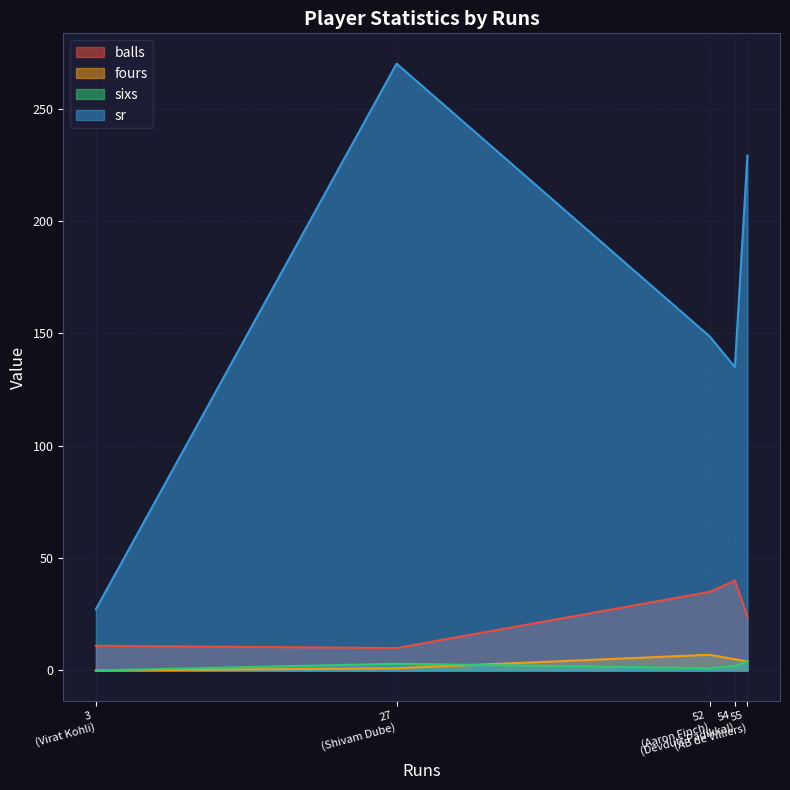

True or false: sixs has more than 1 points higher than both neighbors.

False